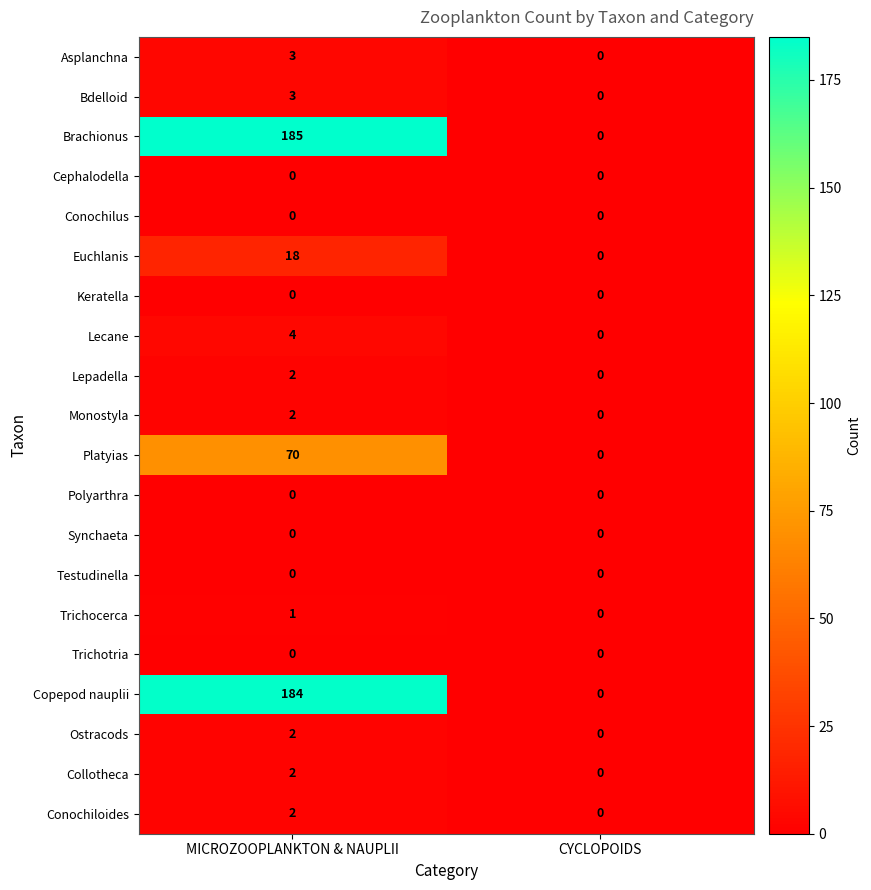

Is it true that Conochiloides equals 1 at MICROZOOPLANKTON & NAUPLII?

False